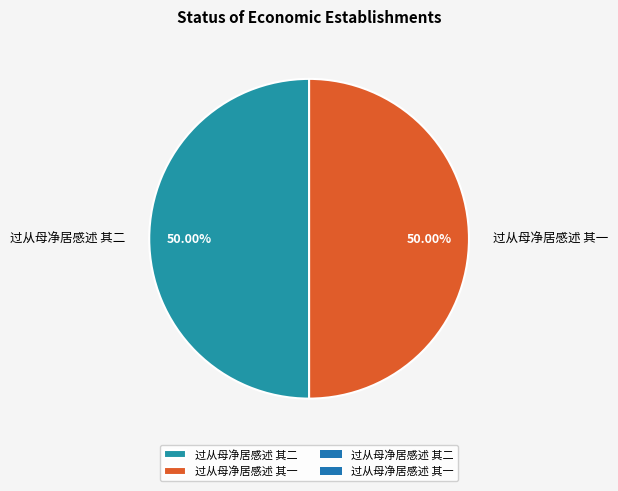

Do 过从母净居感述 其一 and 过从母净居感述 其二 together represent more than half of the pie?

Yes